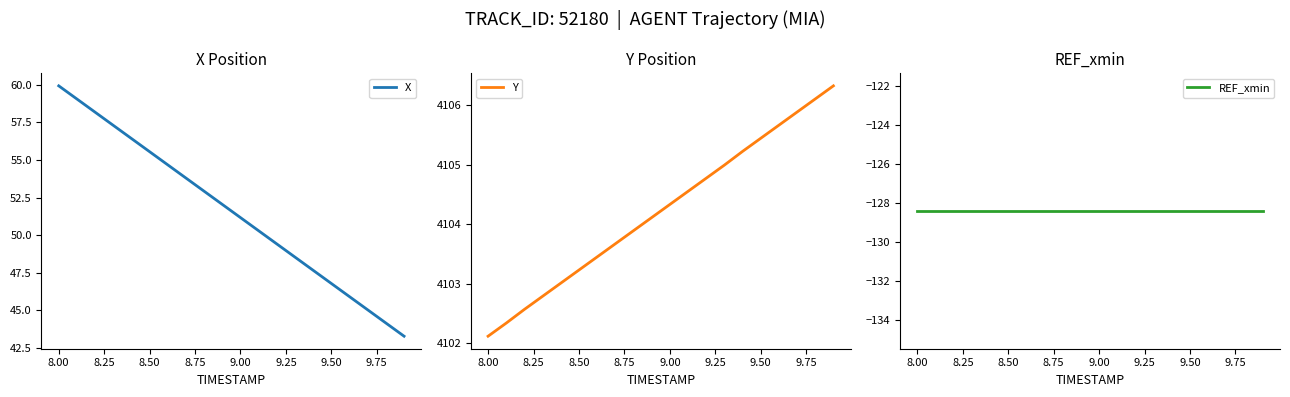

The X series shows 9.7 at 9.50. True or false?

False